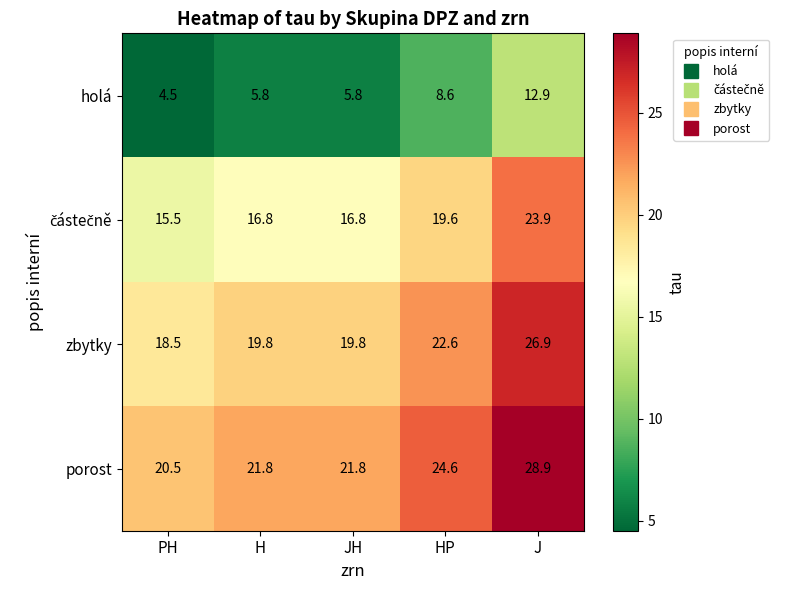

What is the sum of the porost values at PH and JH?

42.3